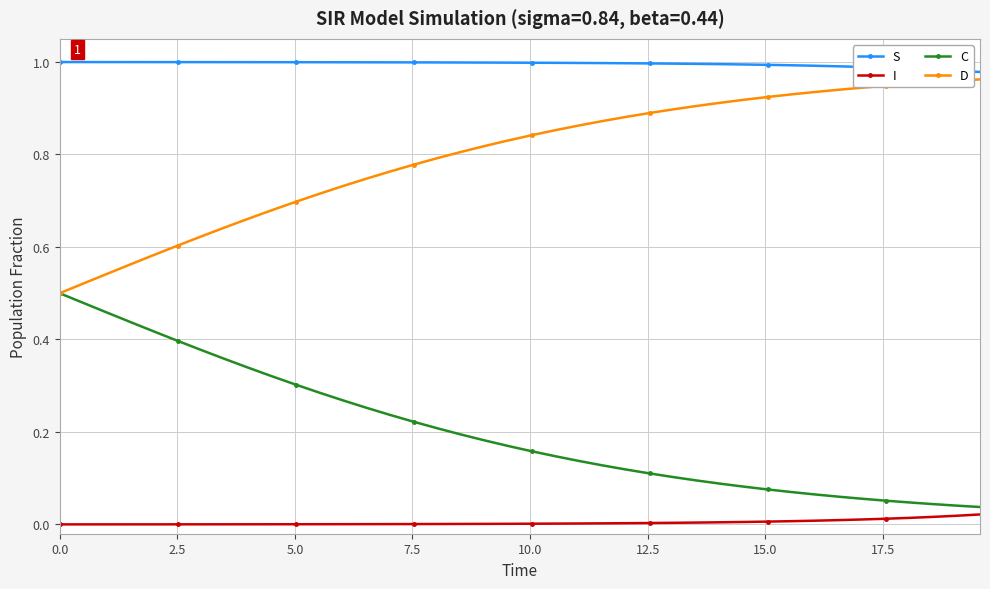

Does the chart have visible grid lines?

Yes